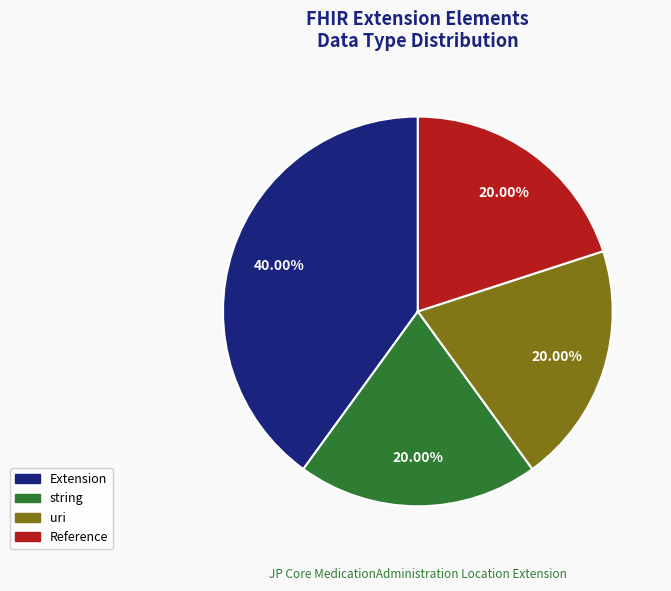

Does any single category account for the majority?

No